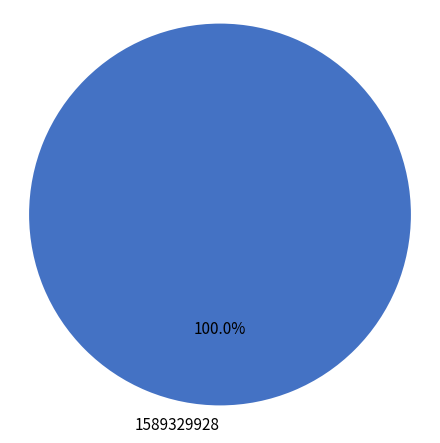

Rank the categories by value from lowest to highest.

1589329928